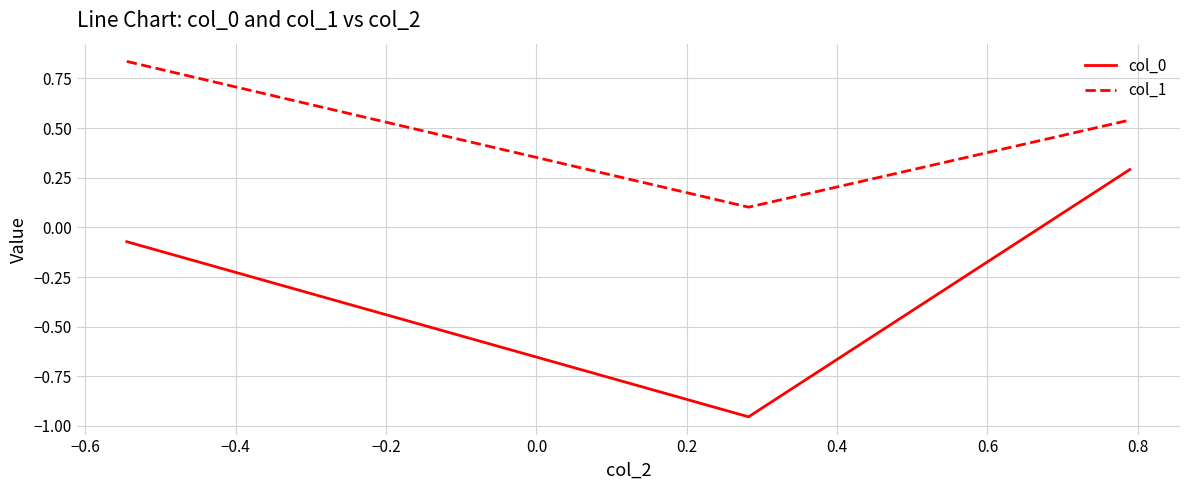

Rank the series by their average value, from highest to lowest.

col_1, col_0